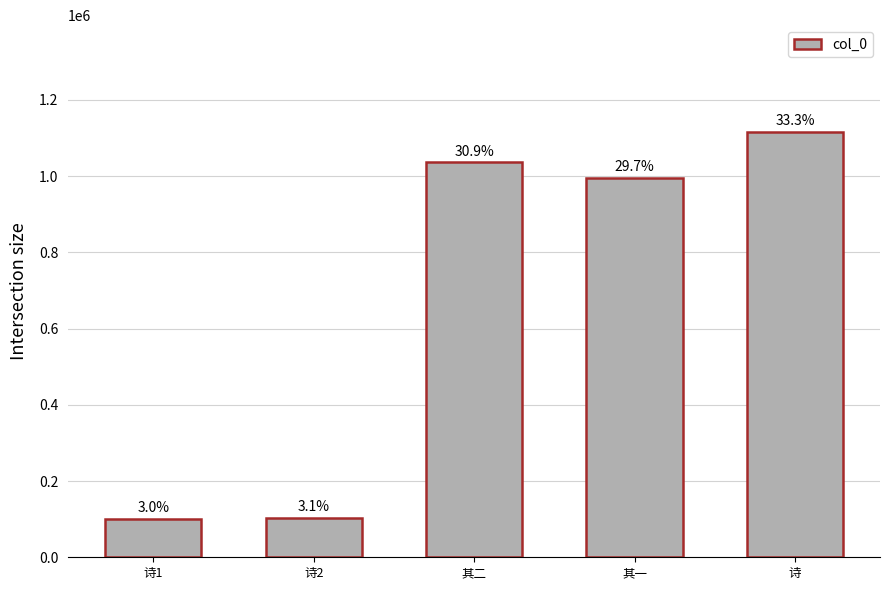

What is the label of the 2nd bar from the right?

其一